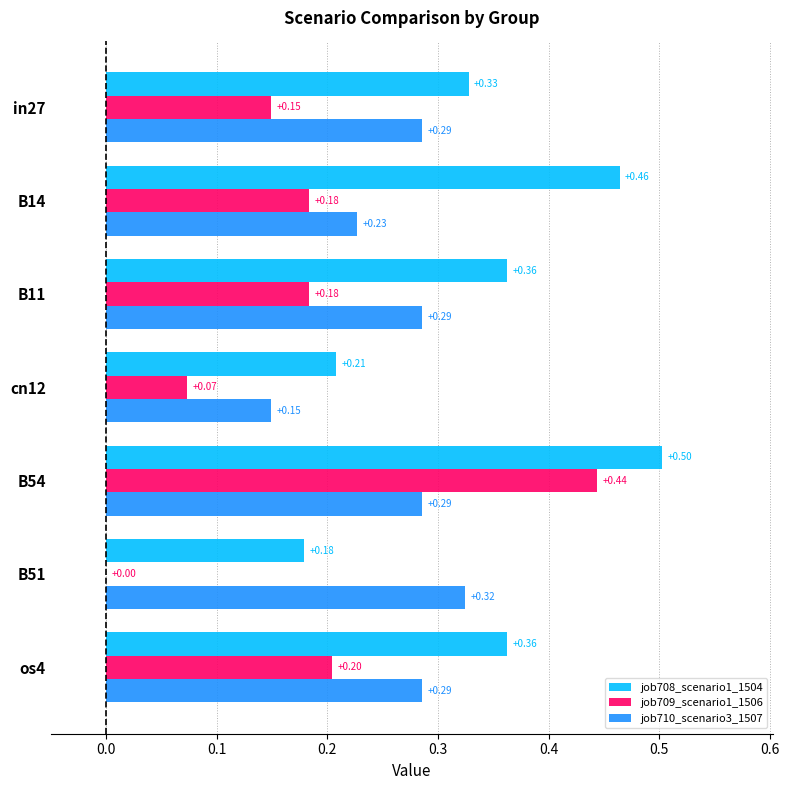

Which series changed the most between B11 and B54?

job709_scenario1_1506